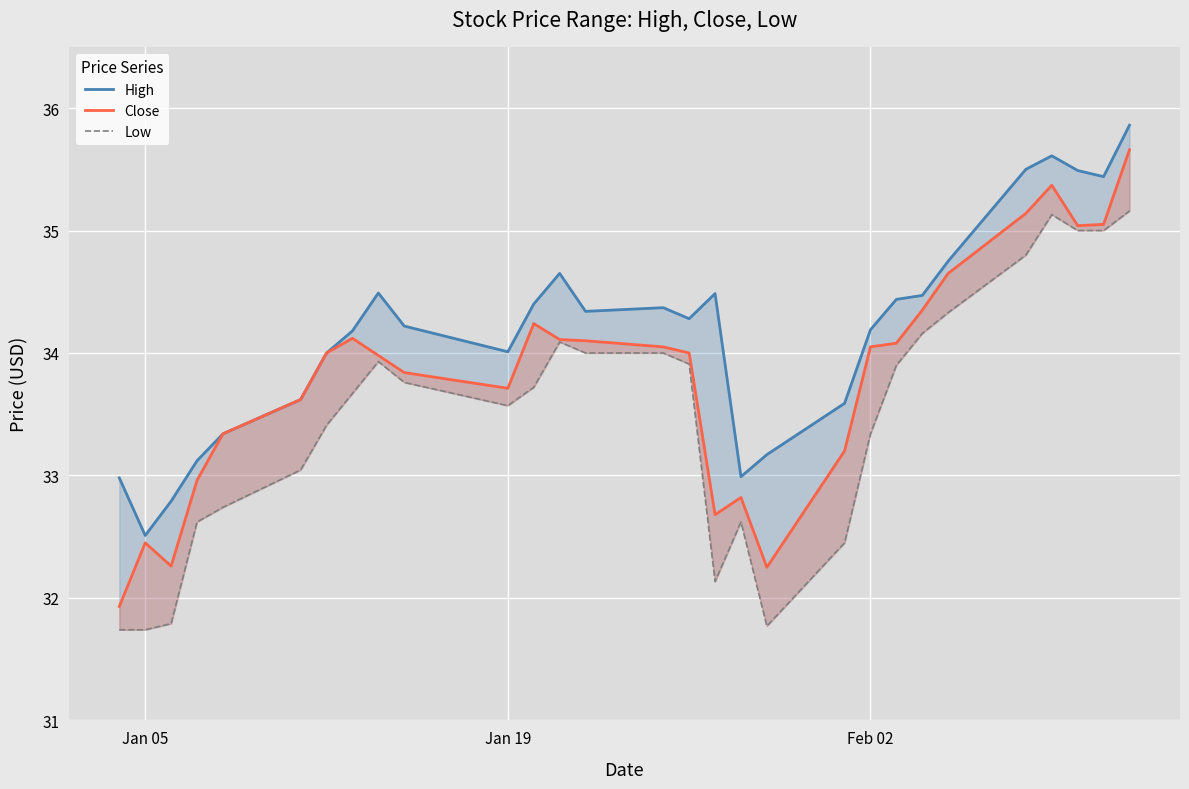

Is the value of Low at 14 greater than the value of High at 10?

No